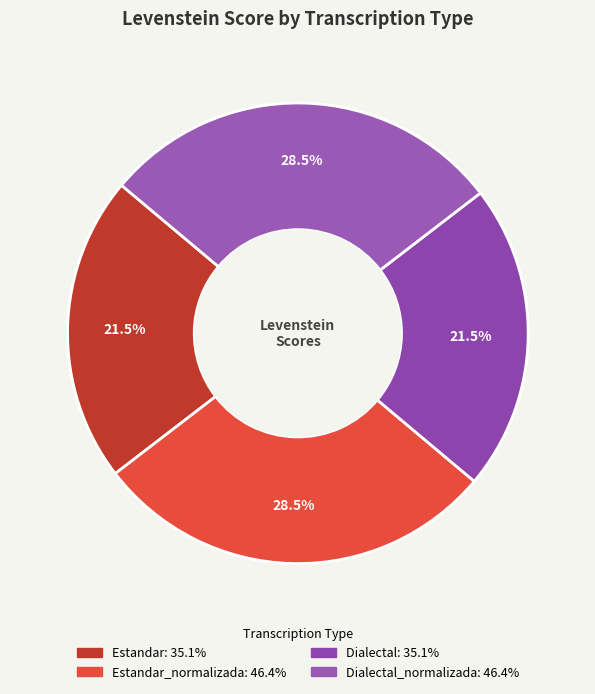

How many slices are in this pie chart?

4